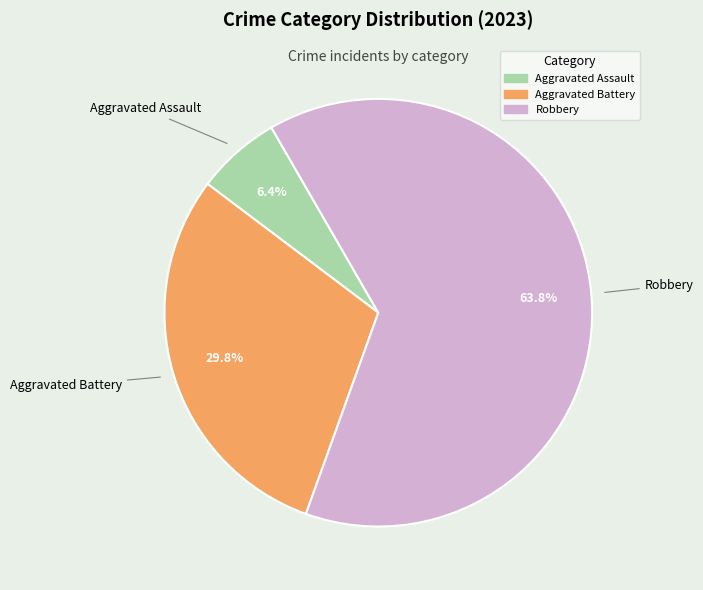

Is there a majority slice in this chart?

Yes